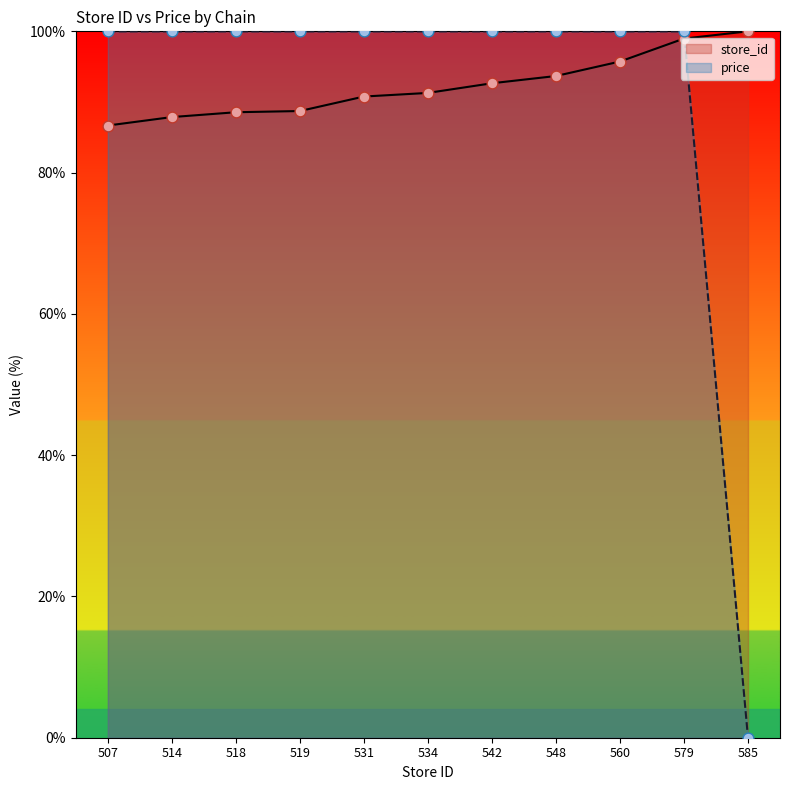

Is the value of price at 519 greater than the value of store_id at 560?

Yes